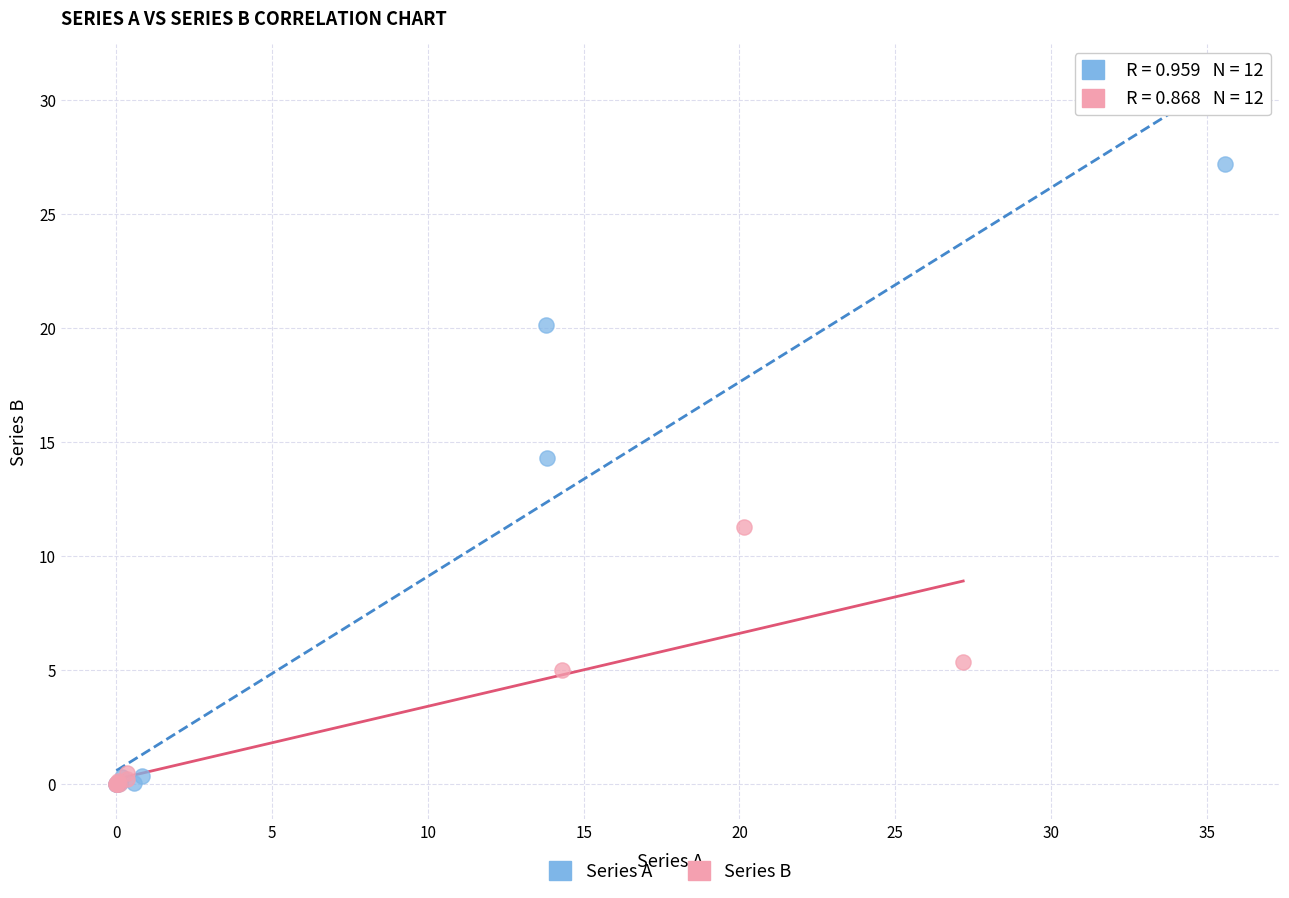

Which series has the largest Y range (max minus min)?

Series A